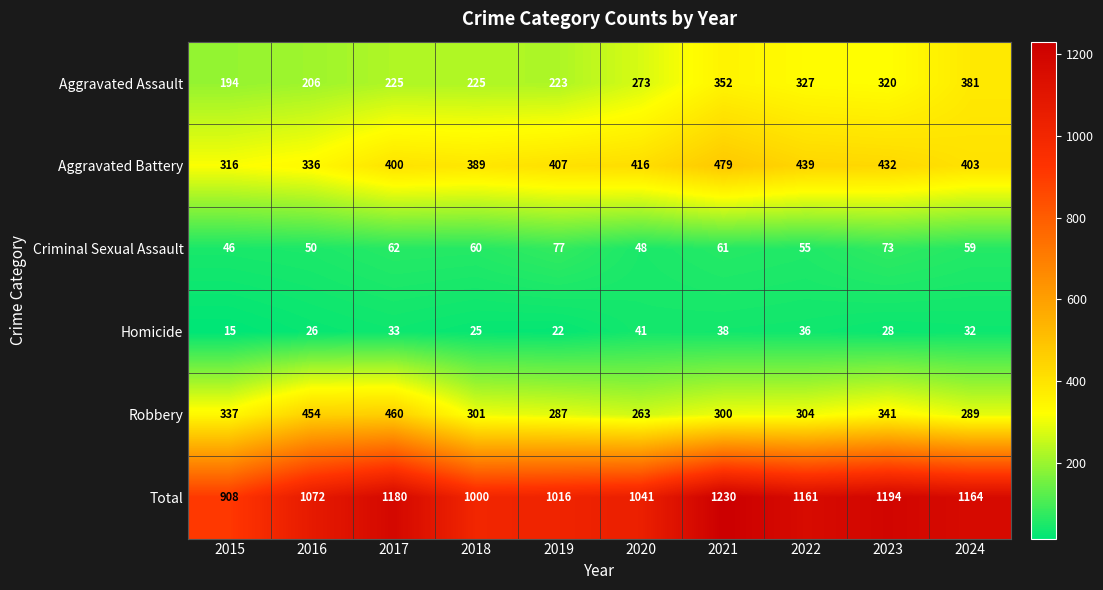

How many data points in Aggravated Assault are less than 273?

5